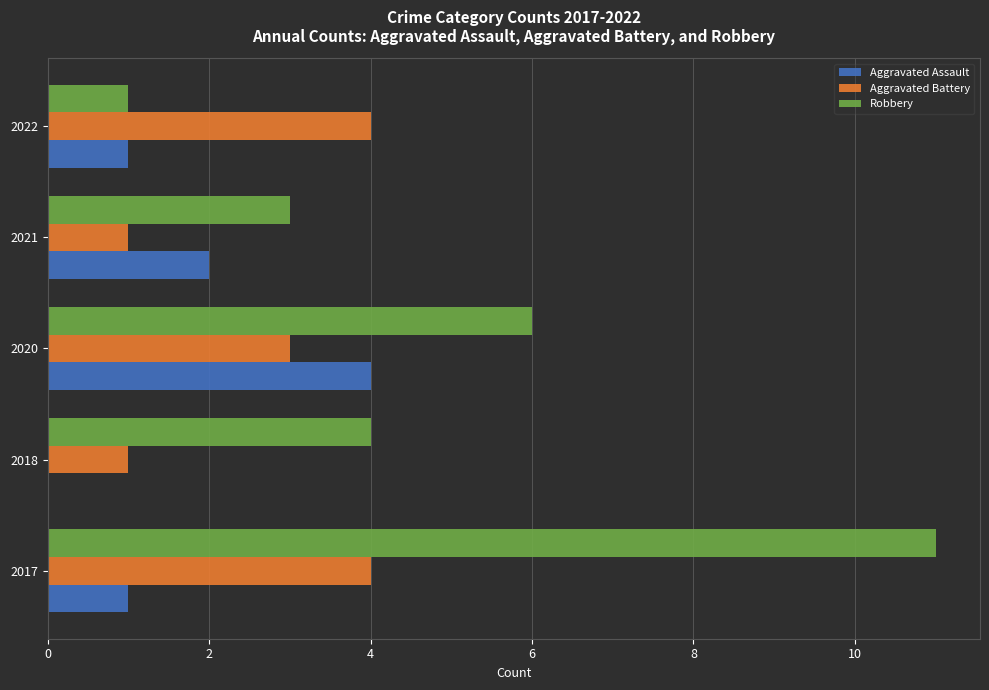

What is the sum of the Aggravated Assault values at 2021 and 2022?

3